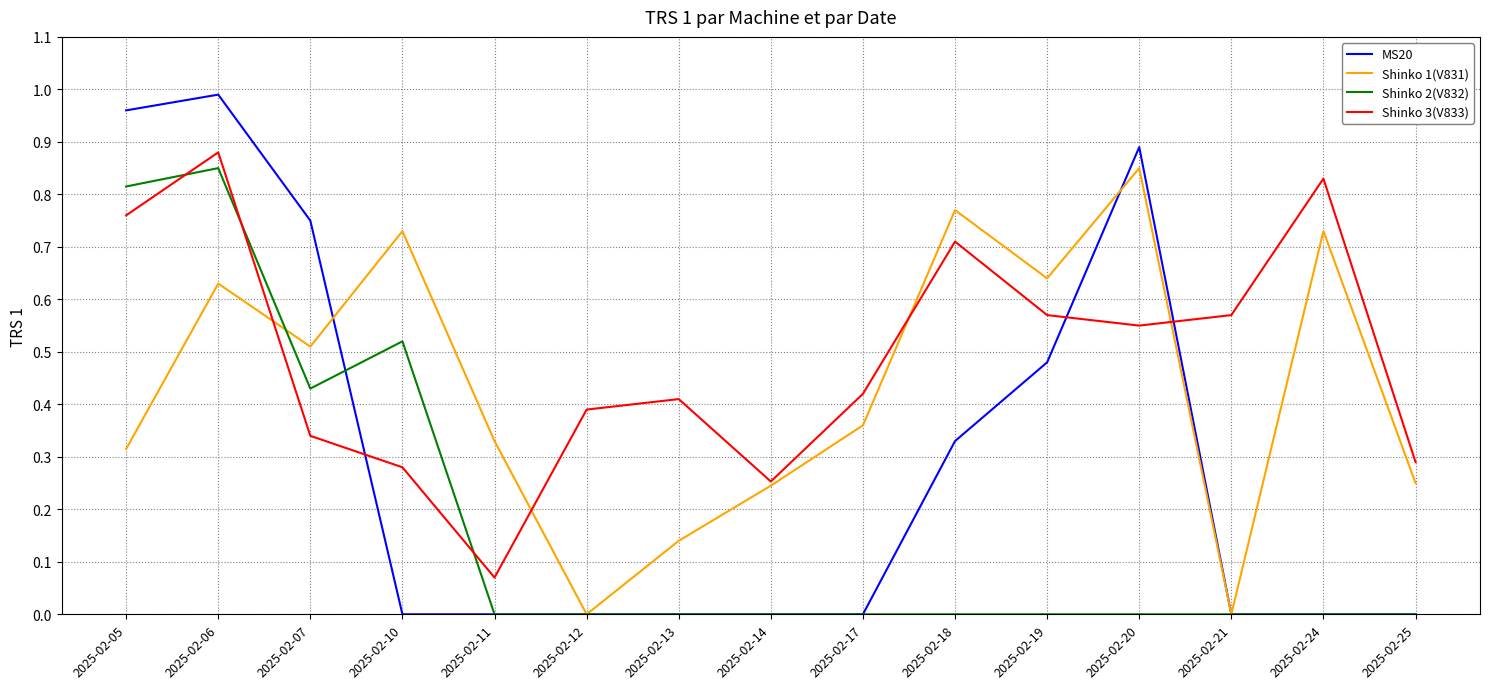

Which label corresponds to the largest value in the chart?

2025-02-06